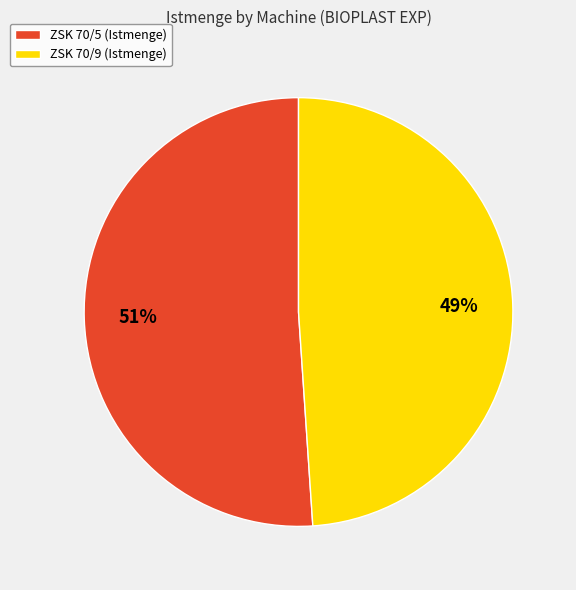

What percentage is the ZSK 70/5 slice, to the nearest percent?

51%